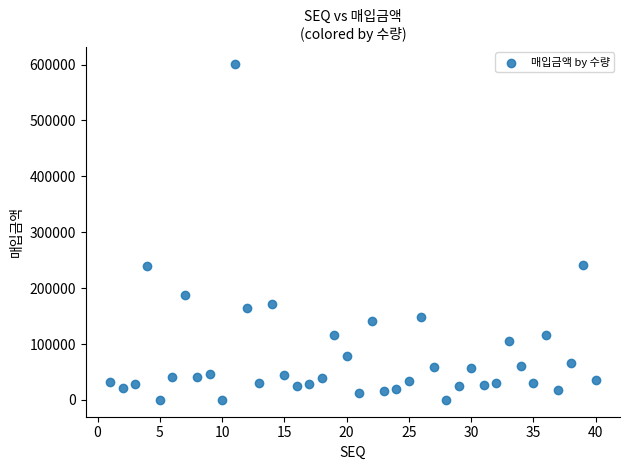

What is the range of X values (max minus min)?

39